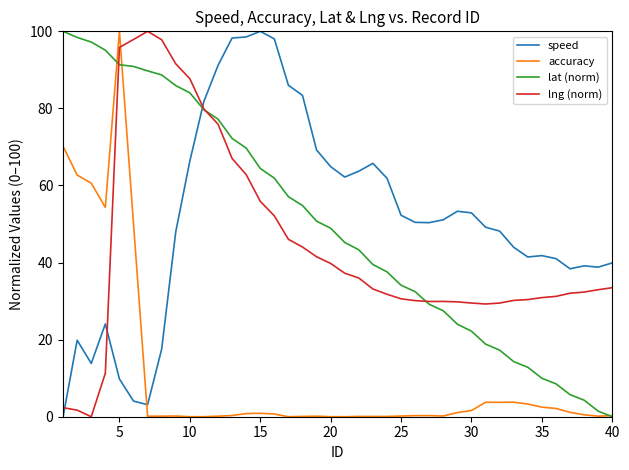

True or false: lng (norm) and speed cross at least once.

True